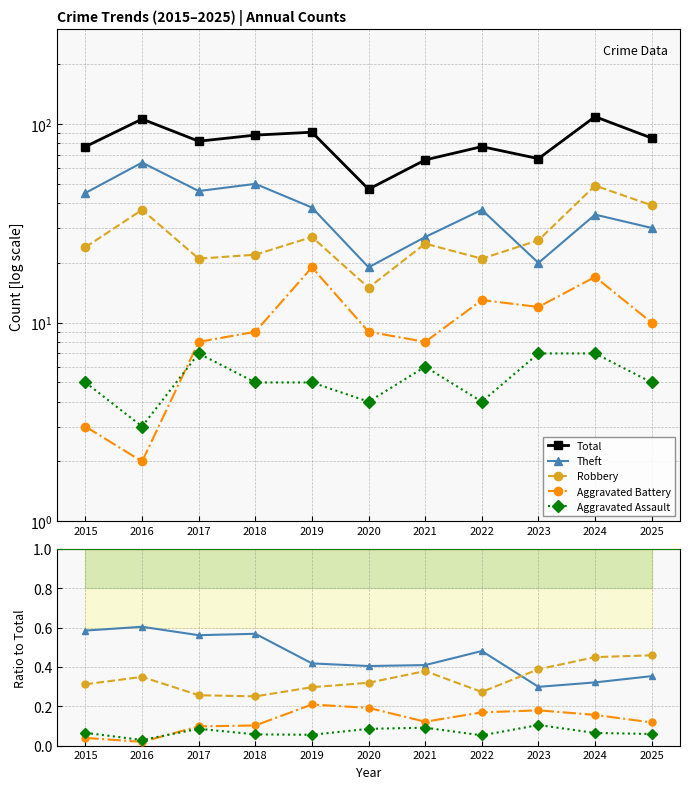

Does the chart have visible grid lines?

Yes